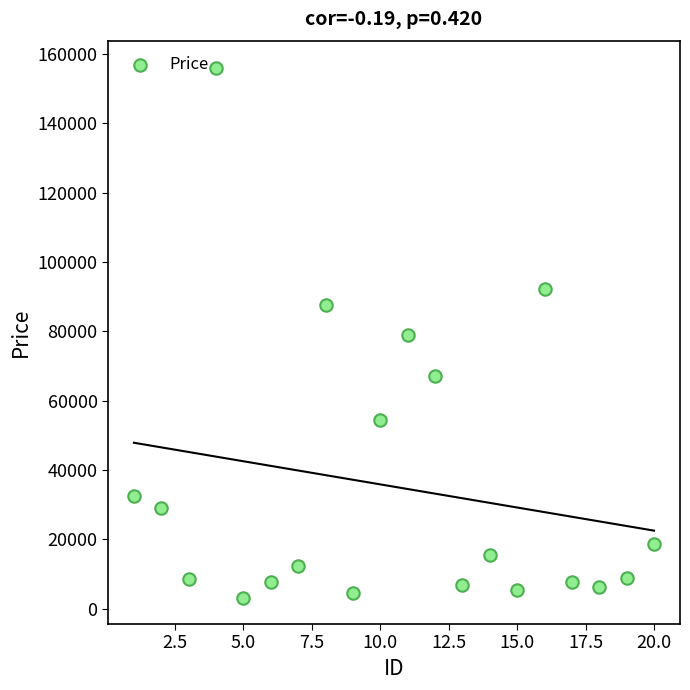

What is the range of X values (max minus min)?

19